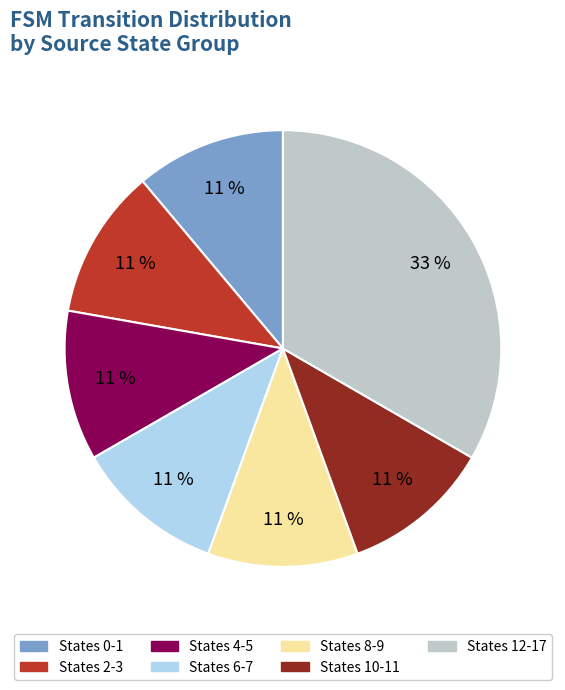

To the nearest percent, what is the average slice percentage?

14%